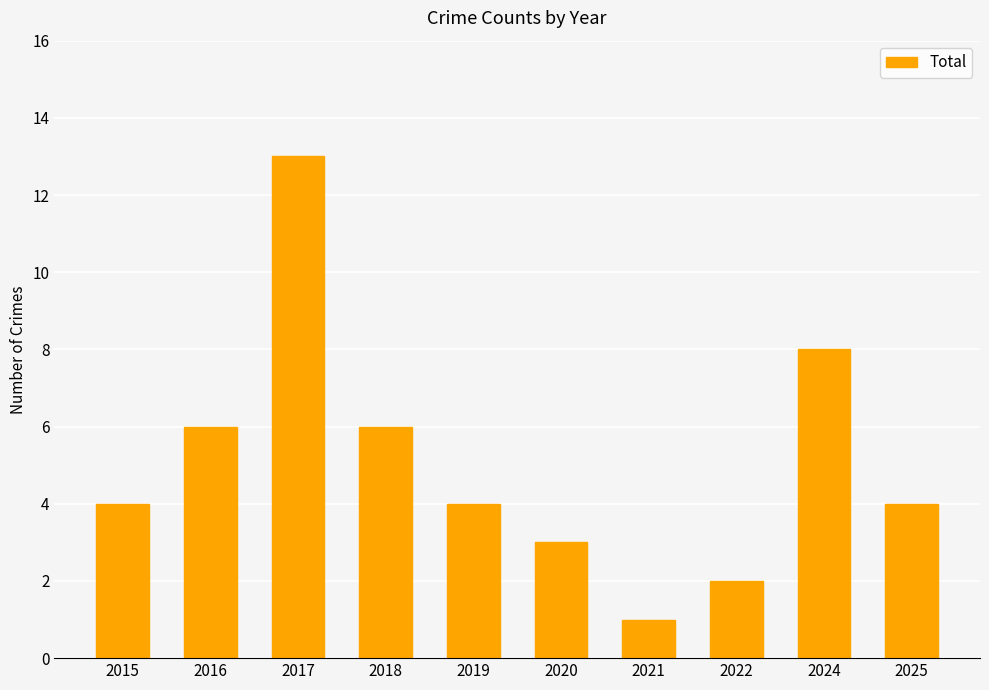

Is it true that the value at 2016 is 6?

True